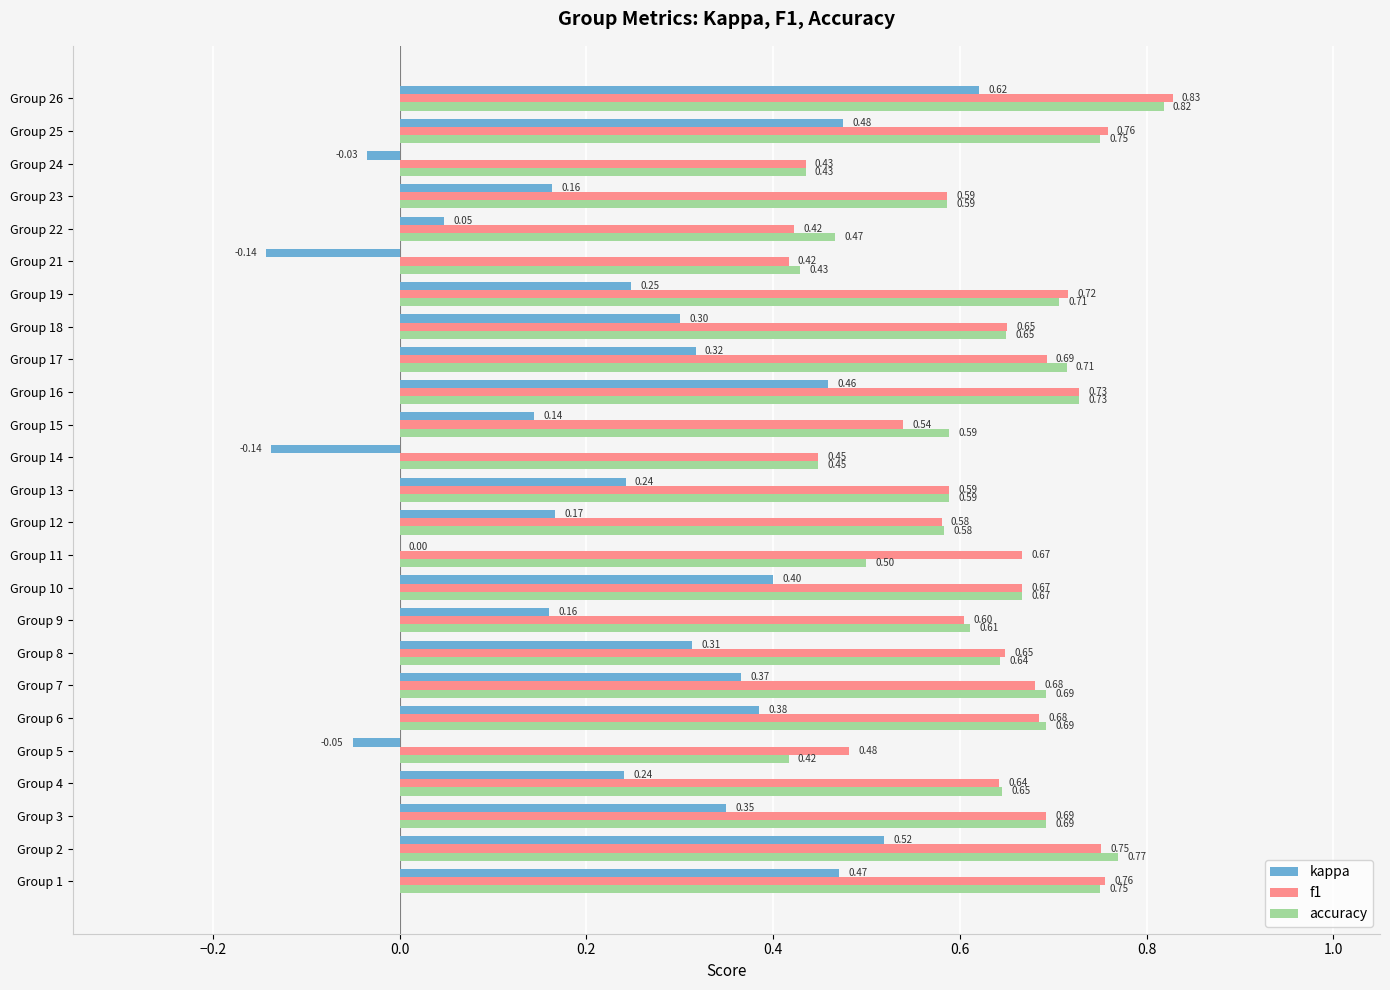

What is the sum of the accuracy values at Group 2 and Group 9?

1.4